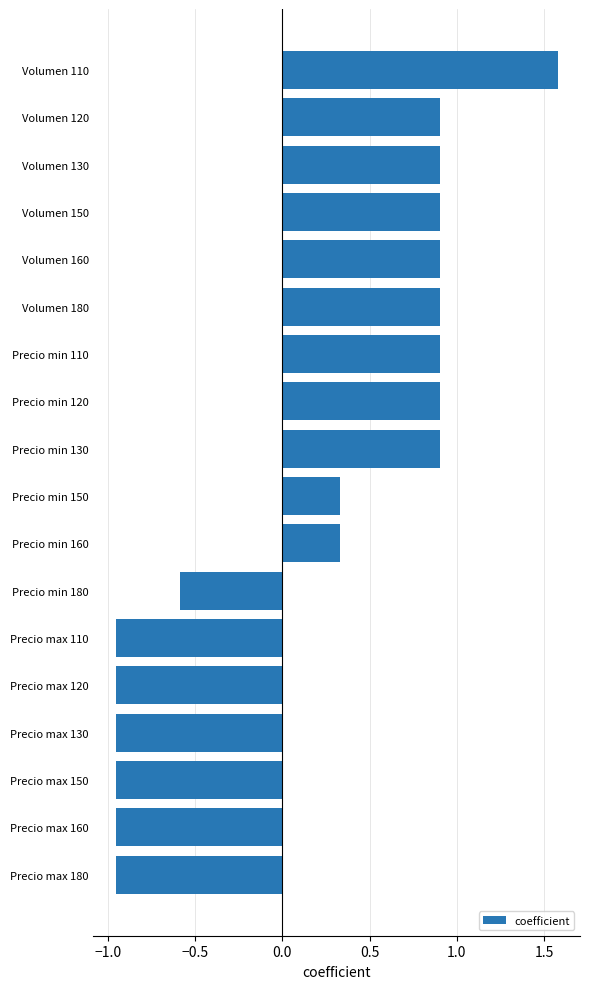

What is the value of the 5th bar from the top?

0.9